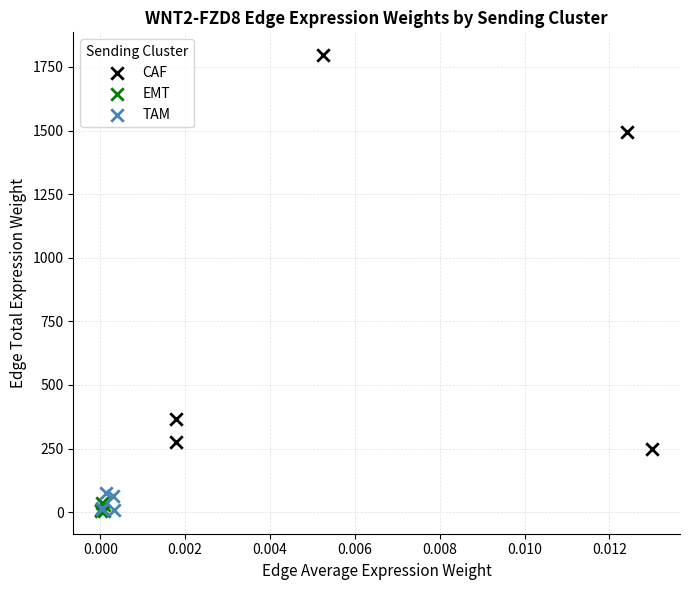

Which series contains the highest Y value?

CAF